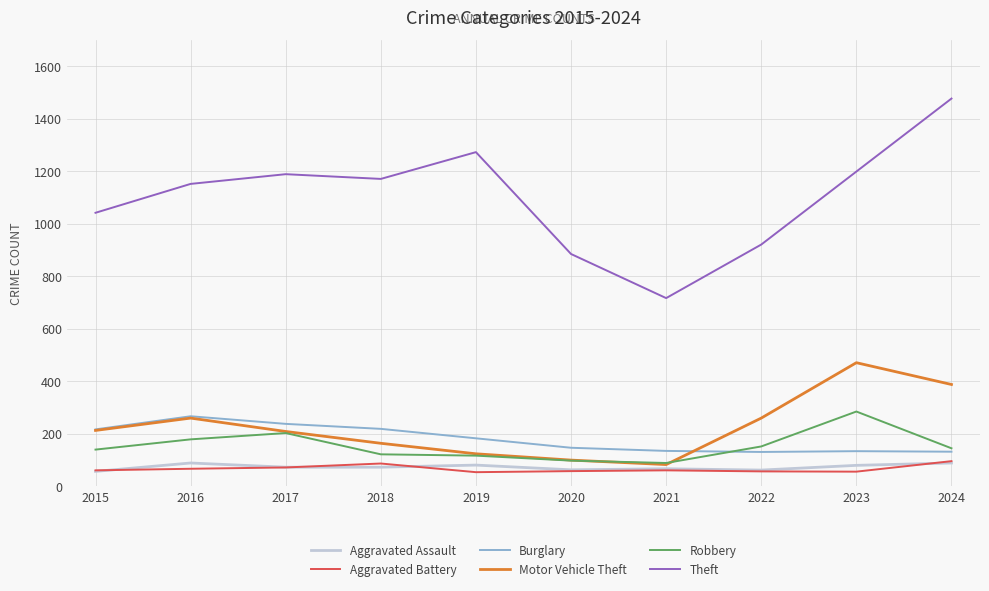

Which series has the largest range (max minus min)?

Theft